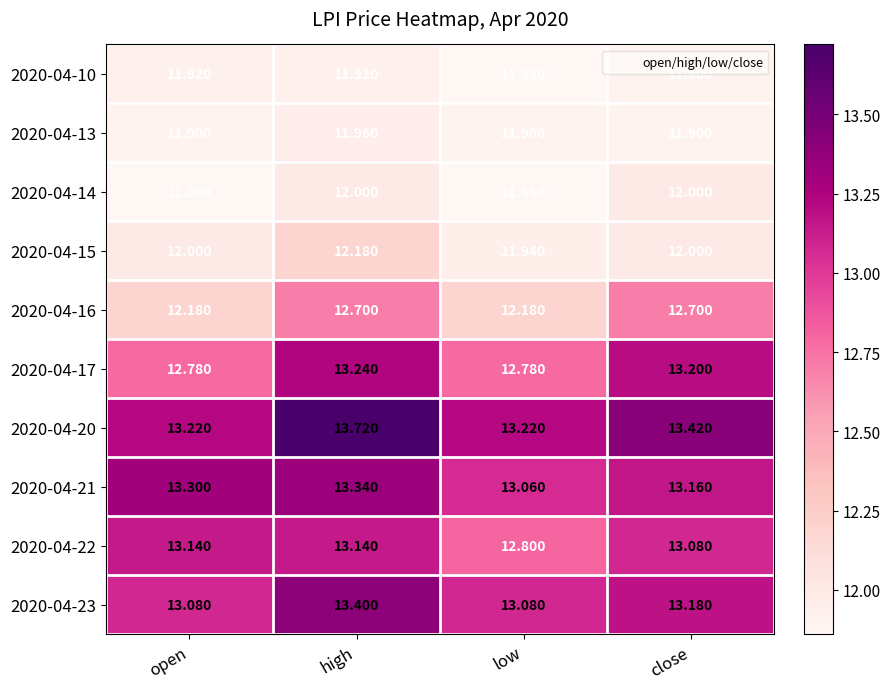

Is the value of 2020-04-22 at open greater than the value of 2020-04-23 at close?

No